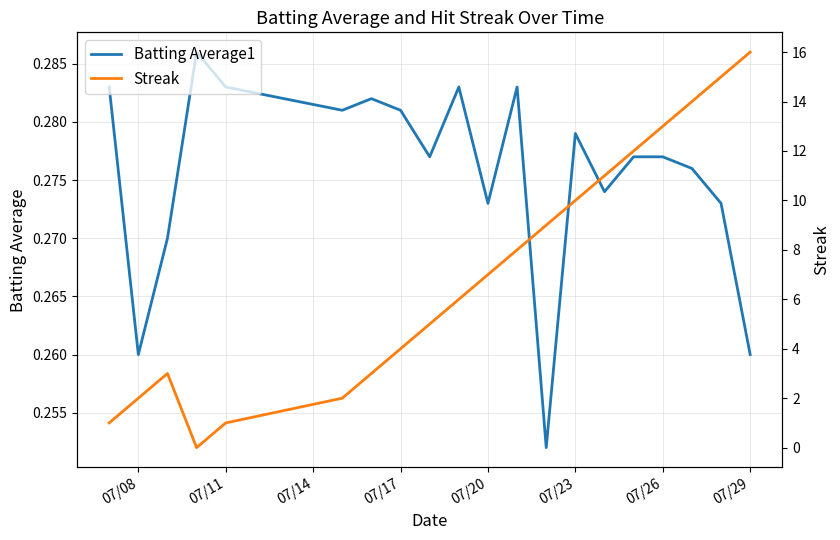

At how many categories does at least one series exceed 10?

6